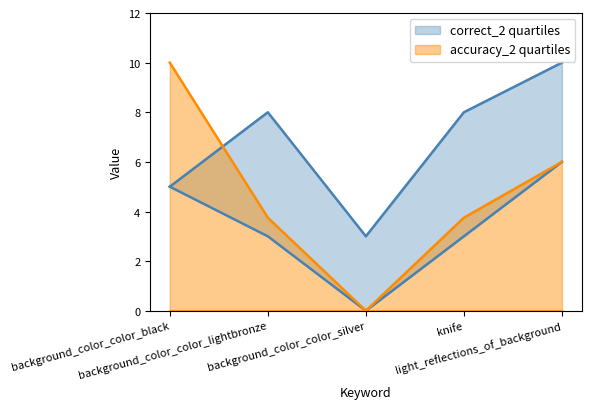

What is the sum of the total values at background_color_color_lightbronze and knife?

16.0